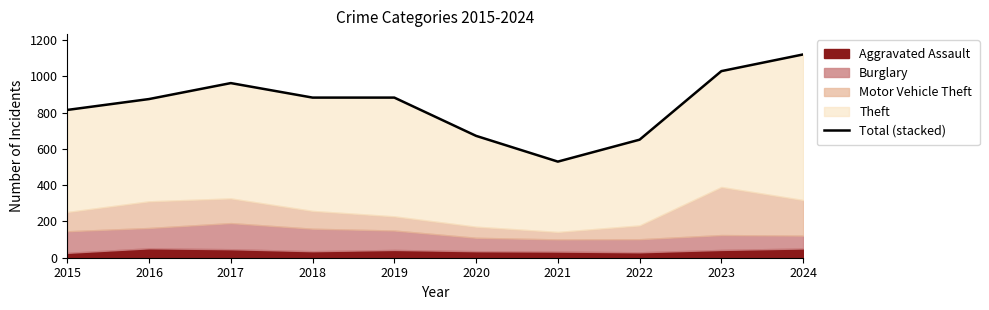

Rank the categories by value from highest to lowest.

2024, 2023, 2017, 2018, 2019, 2016, 2015, 2020, 2022, 2021